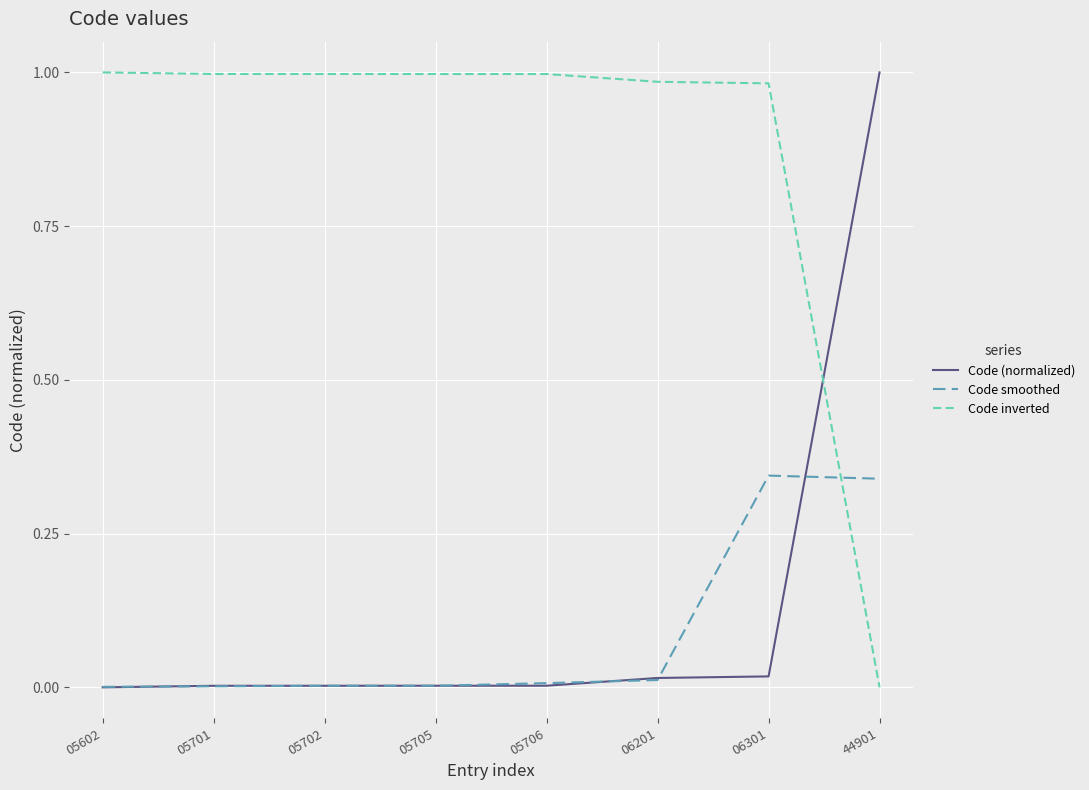

True or false: Code inverted and Code smoothed intersect in this chart.

True